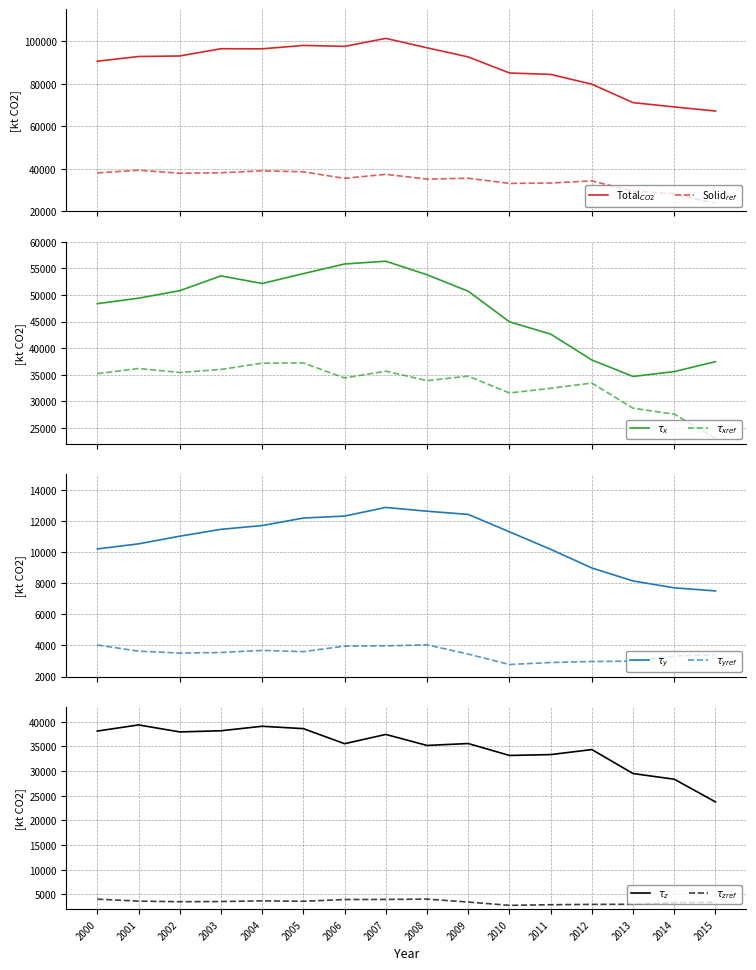

Reading left to right, transcribe all the data shown in this chart.

All Products: 2000=90545.3	2001=92774.3	2002=93021.6	2003=96426.7	2004=96375.1	2005=97976.5	2006=97529.8	2007=101297.9	2008=96862.2	2009=92573.4	2010=85034.2	2011=84361.7	2012=79763.2	2013=71109.9	2014=69081.1	2015=67153.8
Solid Fuels: 2000=38110.5	2001=39356.3	2002=37933.9	2003=38170.0	2004=39082.1	2005=38599.5	2006=35546.6	2007=37426.6	2008=35195.1	2009=35580.5	2010=33165.0	2011=33337.6	2012=34356.8	2013=29494.1	2014=28346.8	2015=23747.6
Total Petroleum: 2000=48364.7	2001=49397.0	2002=50806.6	2003=53592.1	2004=52160.7	2005=54012.2	2006=55825.2	2007=56345.8	2008=53802.9	2009=50703.8	2010=44958.3	2011=42651.8	2012=37783.8	2013=34692.6	2014=35607.9	2015=37475.7
Motor Spirit: 2000=10205.9	2001=10532.6	2002=11024.4	2003=11466.1	2004=11708.9	2005=12191.1	2006=12318.8	2007=12872.8	2008=12630.0	2009=12425.2	2010=11306.3	2011=10181.2	2012=8979.9	2013=8147.5	2014=7705.4	2015=7507.2
Lignite: 2000=35222.8	2001=36183.9	2002=35444.0	2003=36014.4	2004=37188.3	2005=37222.9	2006=34404.8	2007=35691.4	2008=33903.5	2009=34749.9	2010=31589.3	2011=32466.3	2012=33453.1	2013=28719.1	2014=27612.5	2015=23058.6
Kerosenes: 2000=4031.6	2001=3635.6	2002=3512.2	2003=3549.2	2004=3682.2	2005=3604.9	2006=3957.4	2007=3975.8	2008=4043.7	2009=3447.4	2010=2776.3	2011=2906.2	2012=2971.1	2013=2989.7	2014=3320.5	2015=3407.1